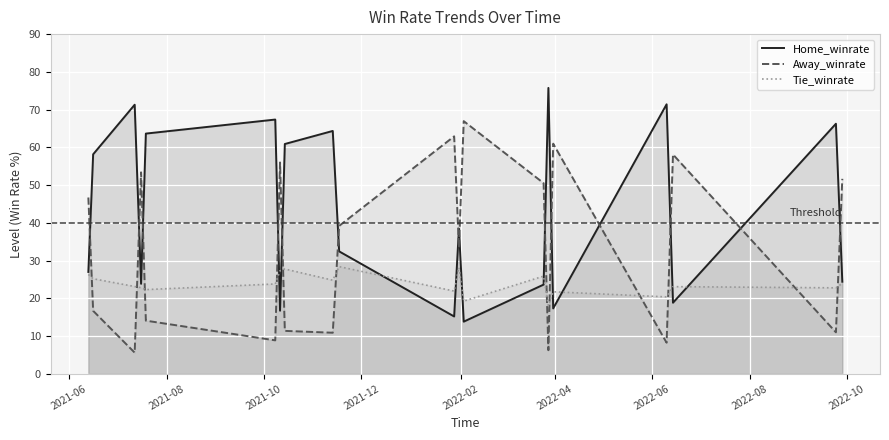

After their last crossing, which series has the higher values: Home_winrate or Away_winrate?

Away_winrate